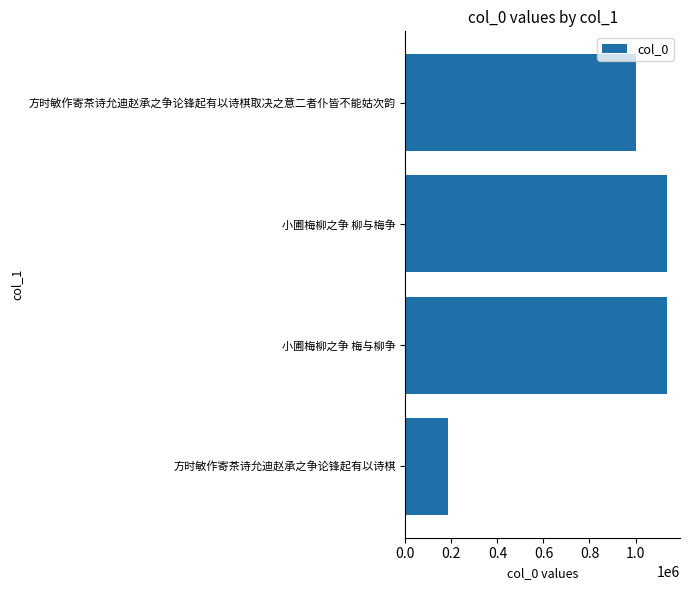

At which label is the value closest to 660635?

方时敏作寄茶诗允迪赵承之争论锋起有以诗棋取决之意二者仆皆不能姑次韵